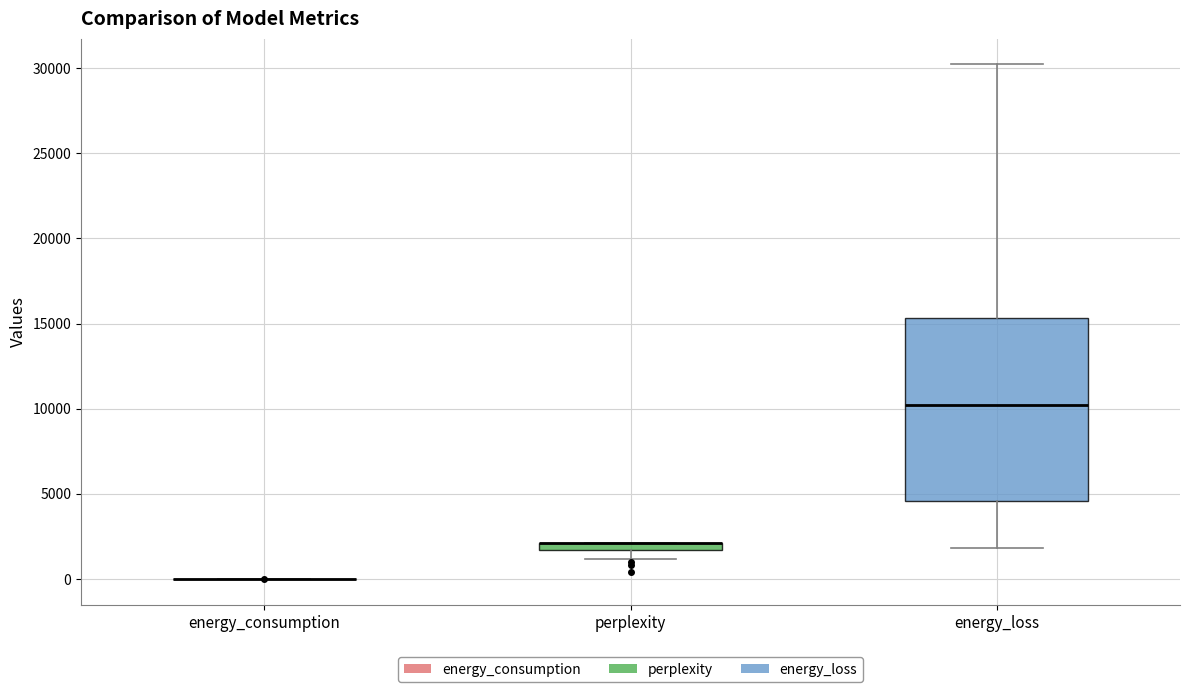

Where does the lower whisker of the box for energy_loss end on the y-axis? The values are not printed on the chart, so give them approximately, as read against the axis.

2000